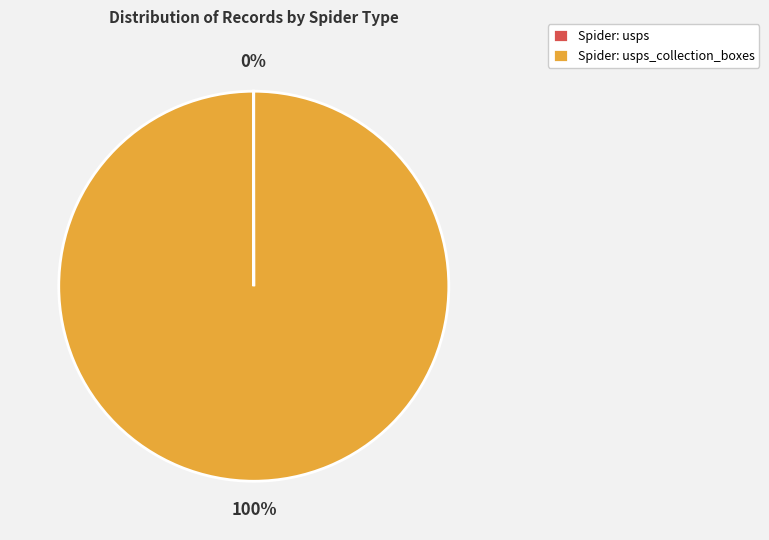

To the nearest percent, what is the average slice percentage?

50%